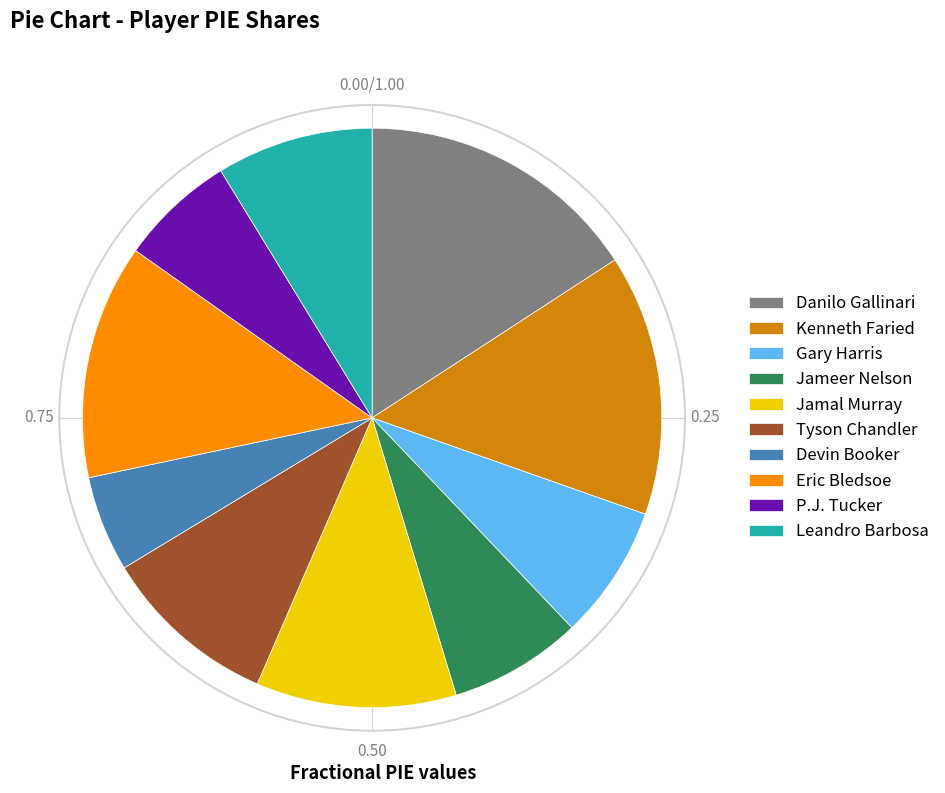

Is Eric Bledsoe the majority of the pie?

No